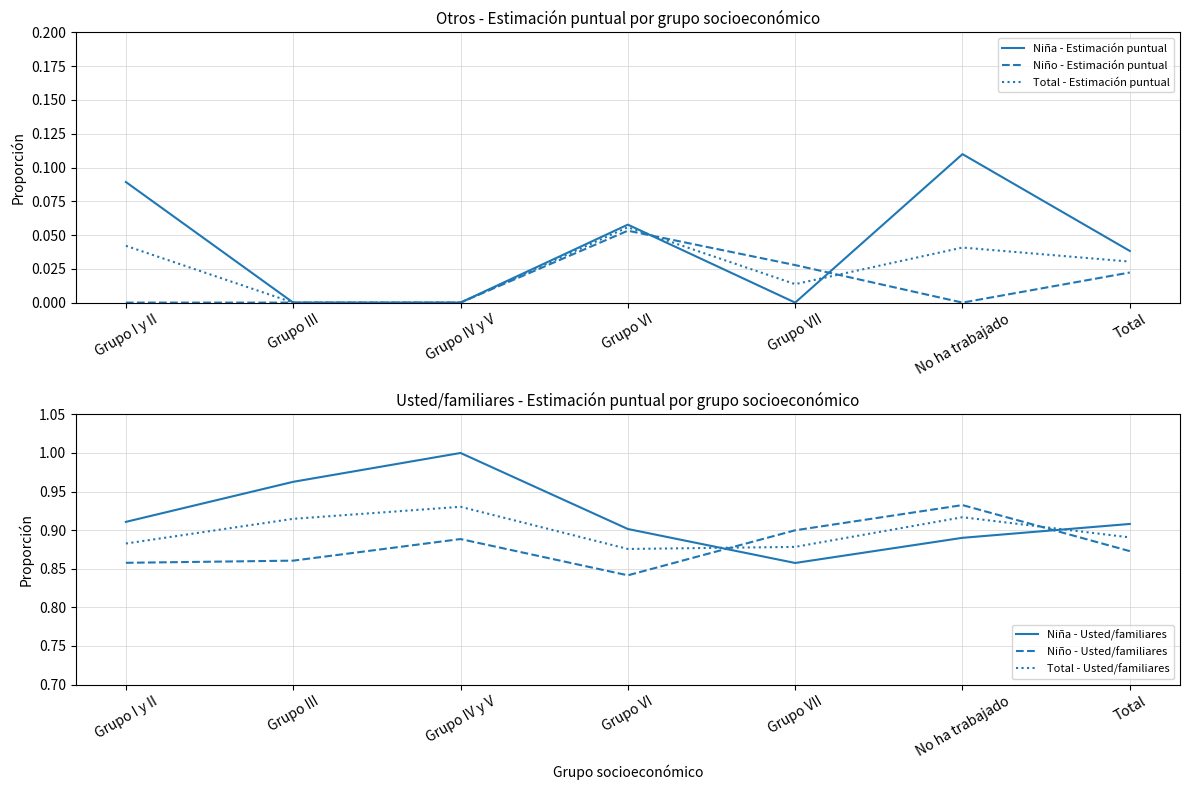

True or false: Total - Estimación puntual and Niño - Usted/familiares intersect in this chart.

False